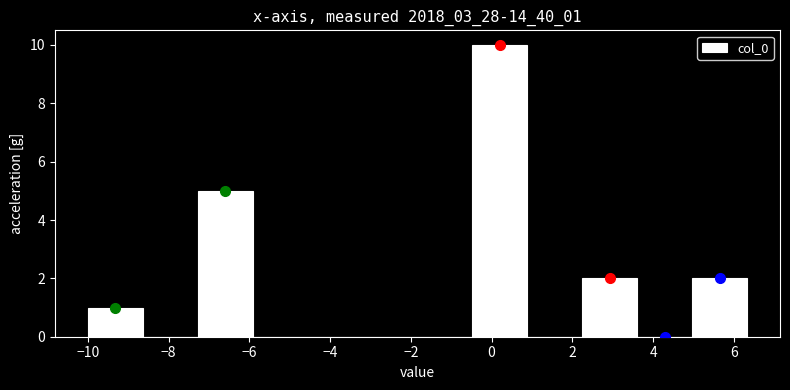

What is the height of the bar covering 2.2 to 3.6 on the x-axis? Neither the bar edges nor the heights are printed on the chart, so give them approximately, as read against the axes.

2